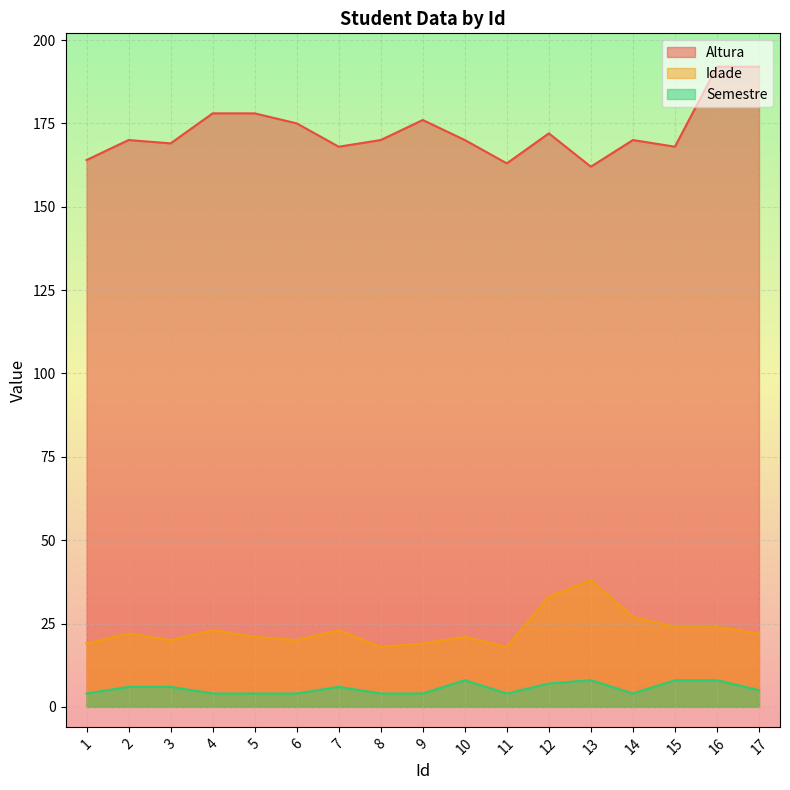

Which category has the highest value in the Idade series?

13